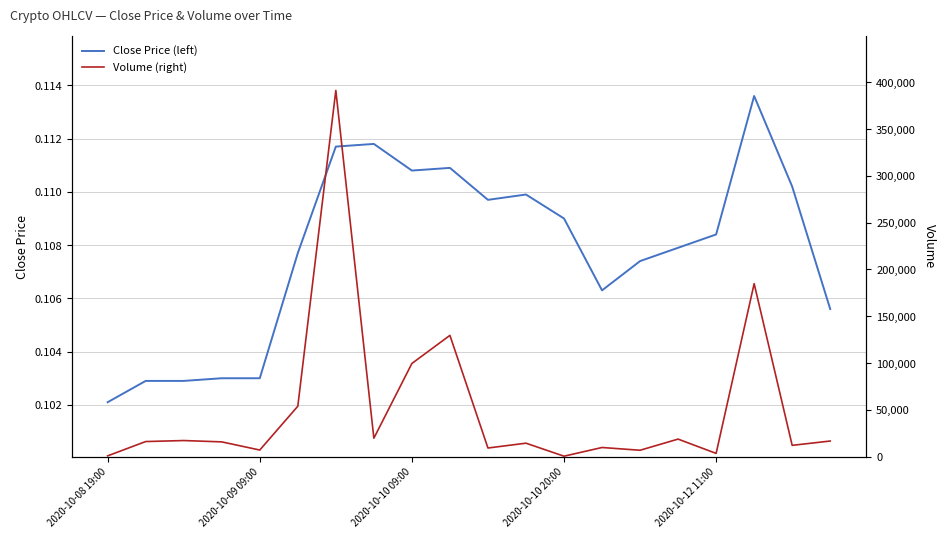

What position from the left is 19?

20